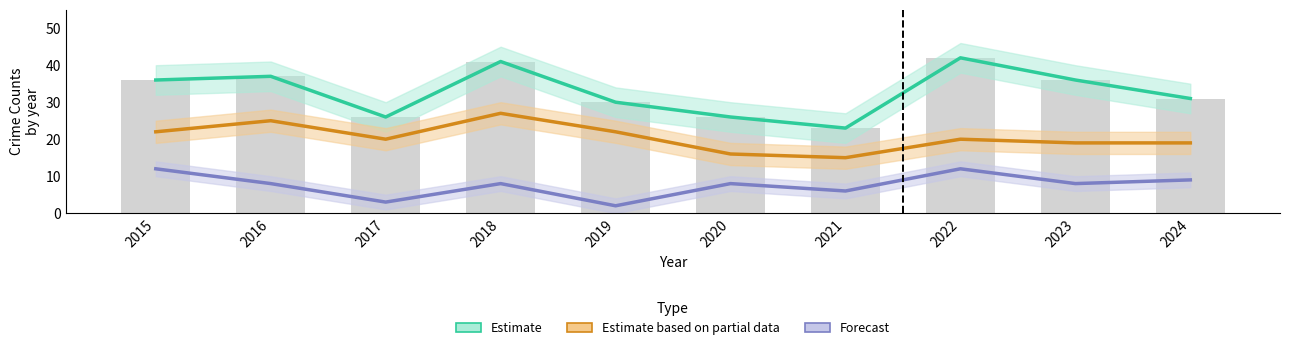

At how many categories does at least one series exceed 7?

10